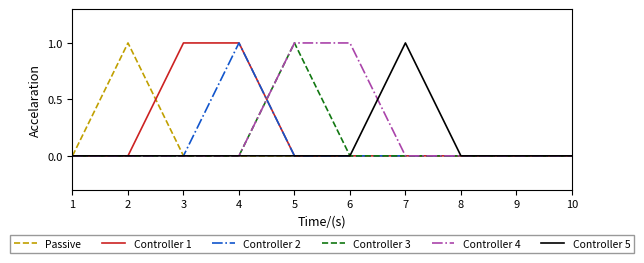

Is it true that Controller 4 equals 0 at 2?

True